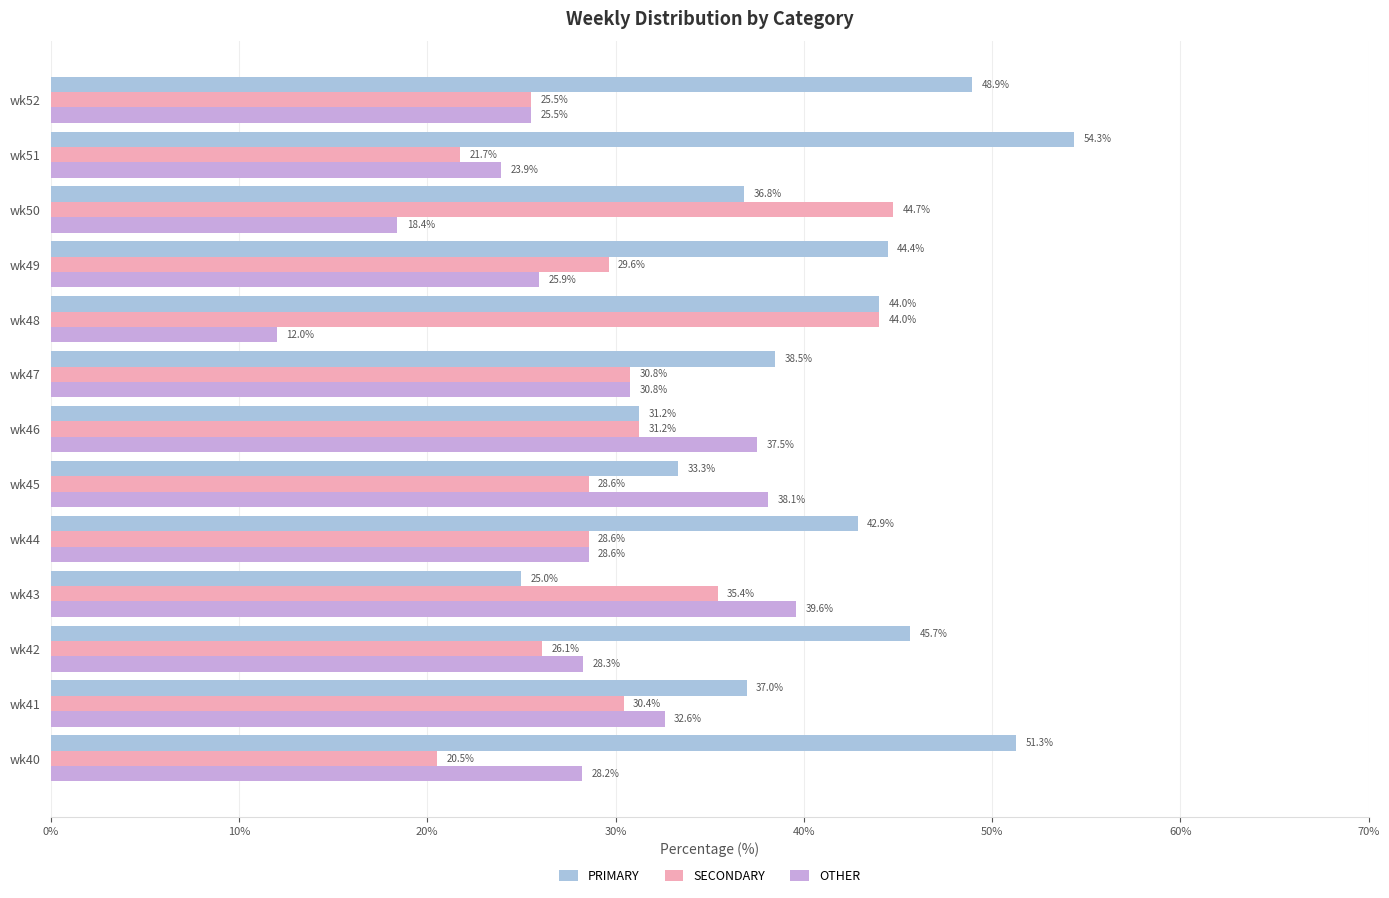

At which label is SECONDARY closest to 32?

wk46